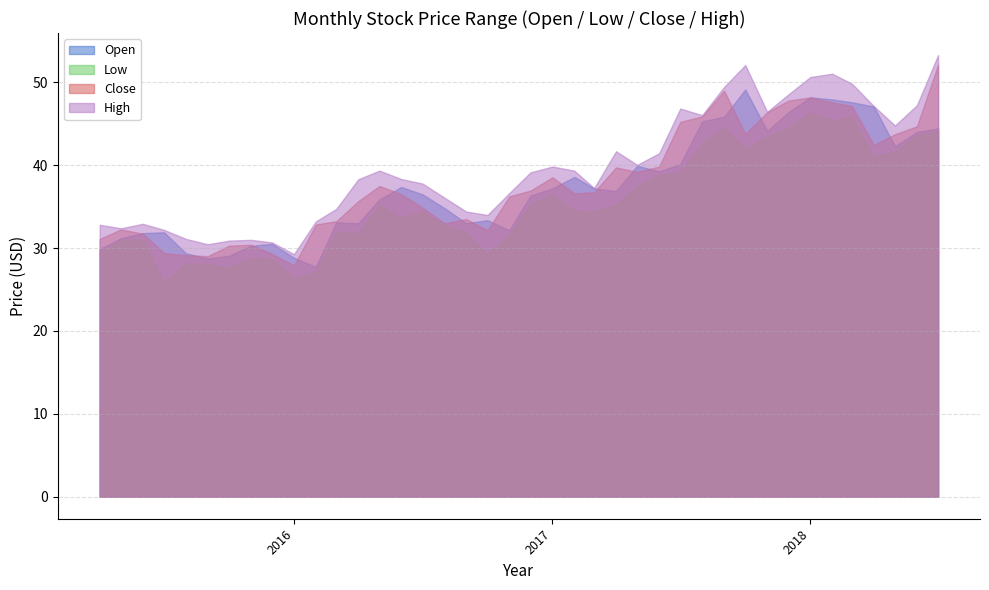

What is the label of the 29th point from the left?

2017-08-01